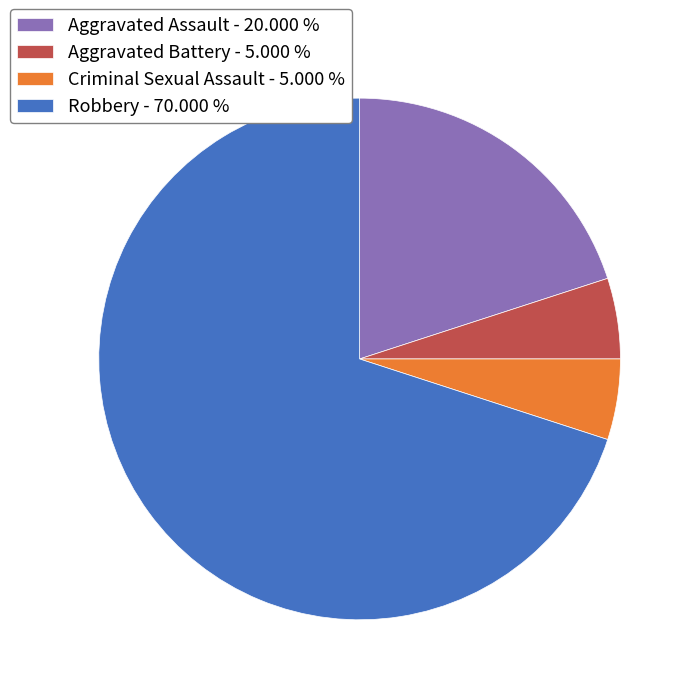

Which has a higher value, Robbery - 70.000 % or Aggravated Battery - 5.000 %?

Robbery - 70.000 %